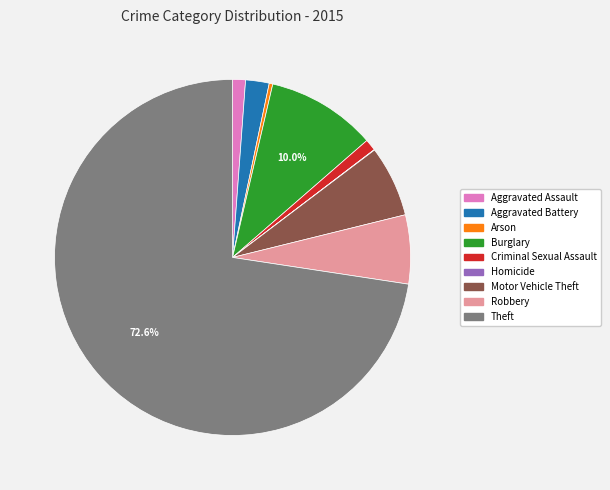

What percentage is the Motor Vehicle Theft slice, to the nearest percent?

6%